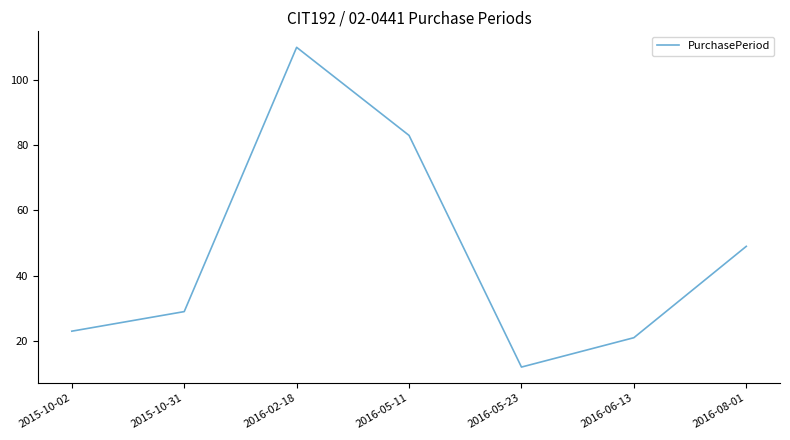

What position from the right is 2016-02-18?

5